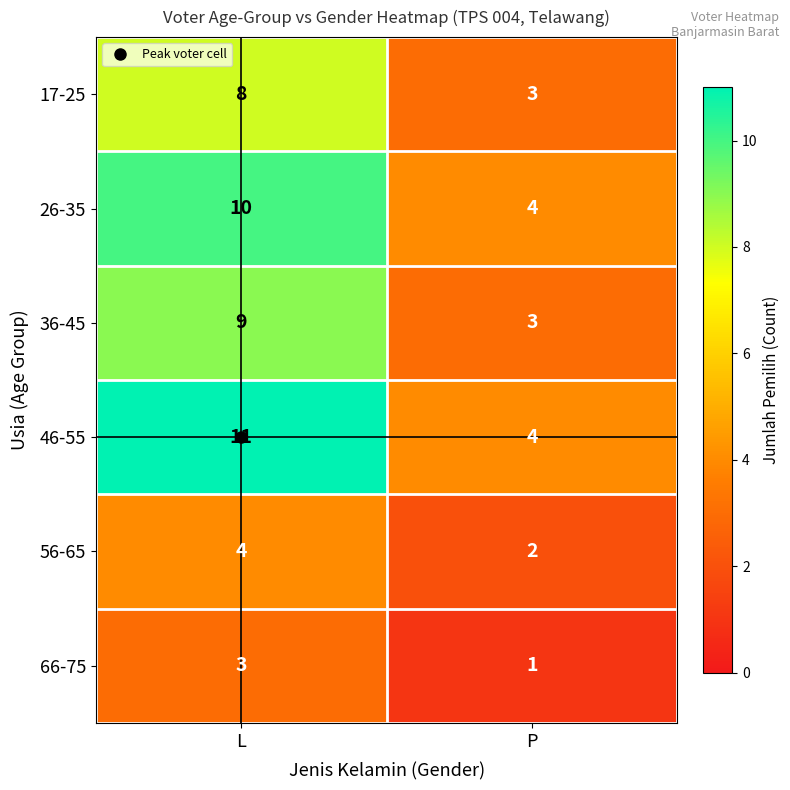

Which series has the widest spread of values?

46-55